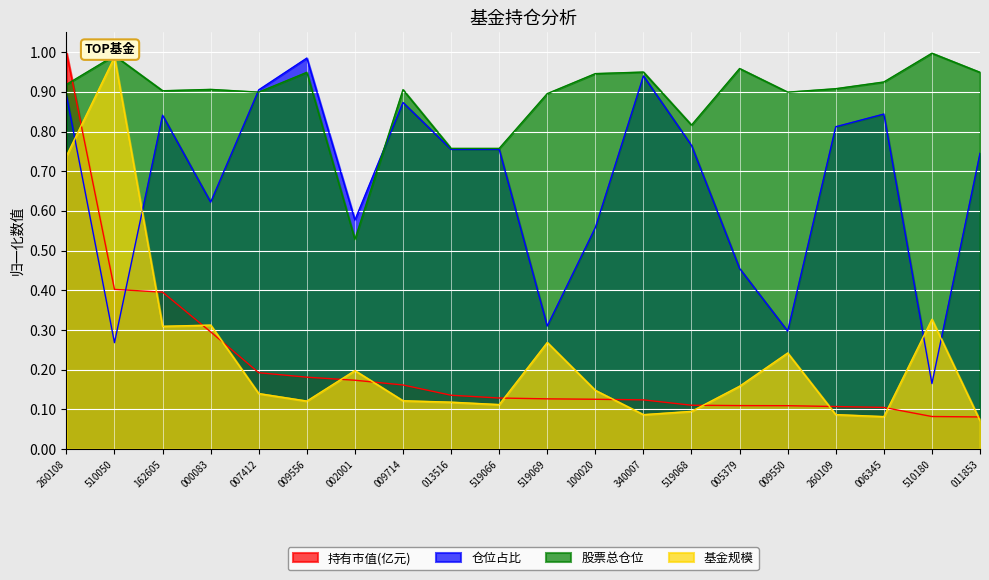

Rank the series at 340007 from lowest to highest value.

基金规模, 持有市值(亿元), 仓位占比, 股票总仓位